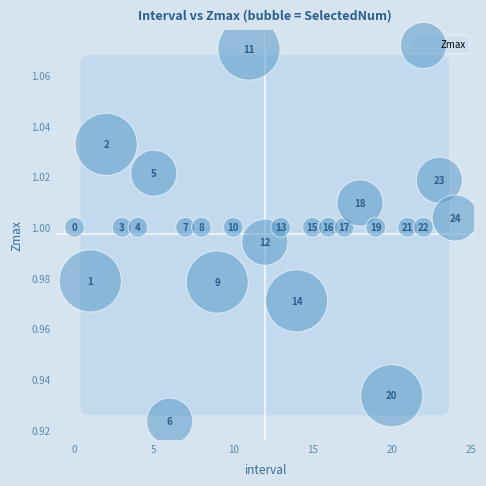

Count the number of points in this scatter plot.

25